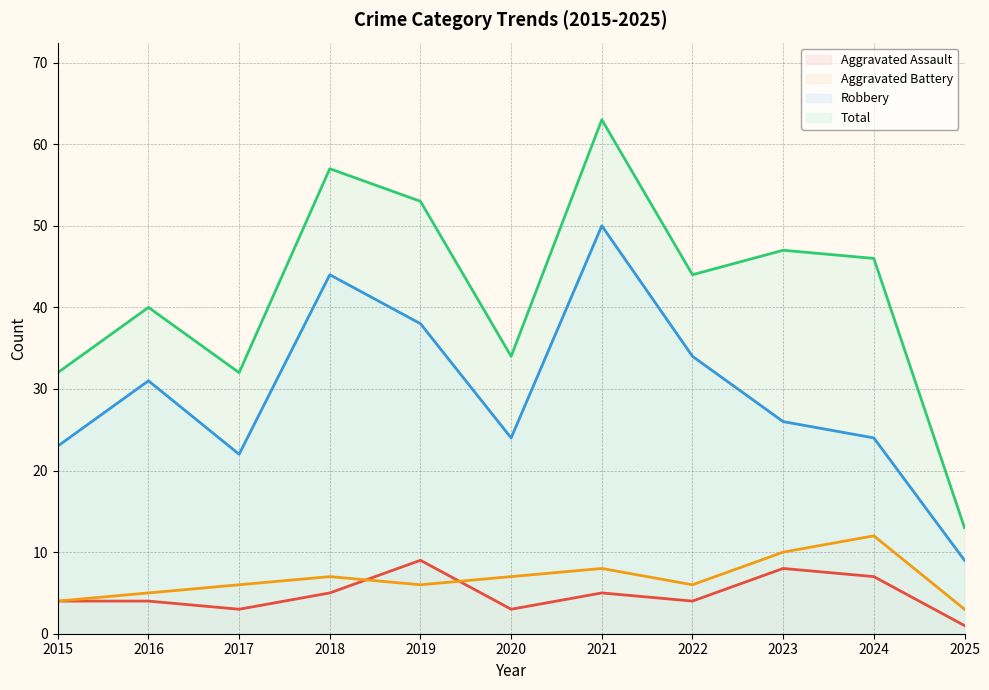

How many values in the Robbery series exceed 26?

5